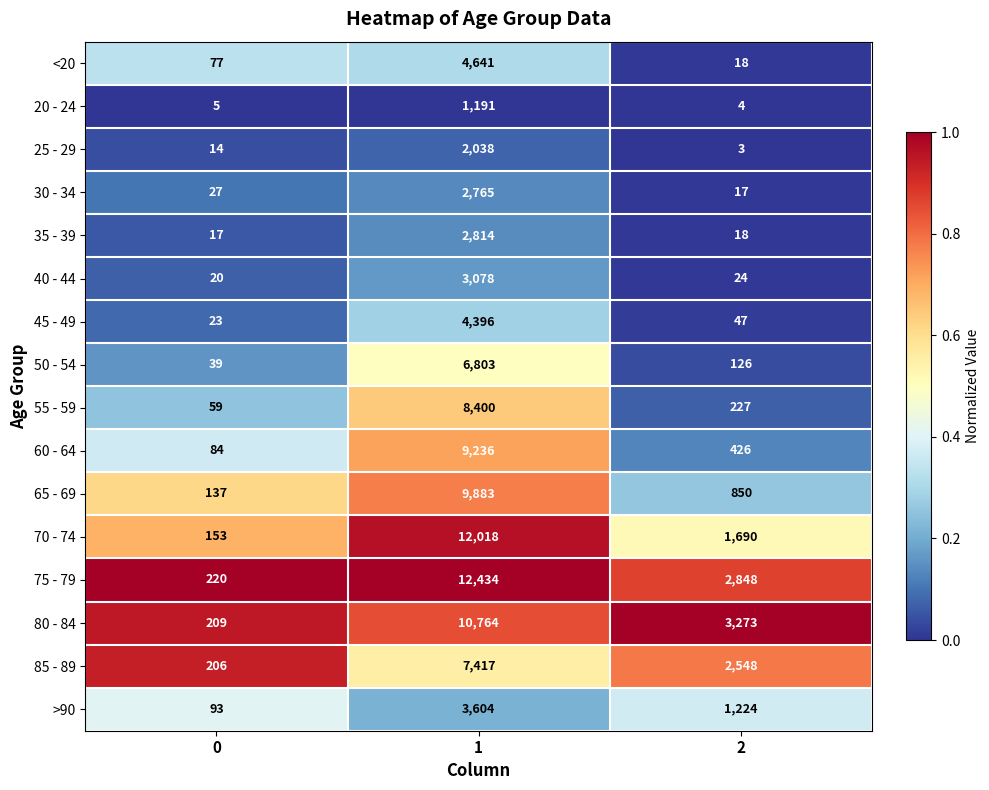

What is the total value across all series at 1?

101482